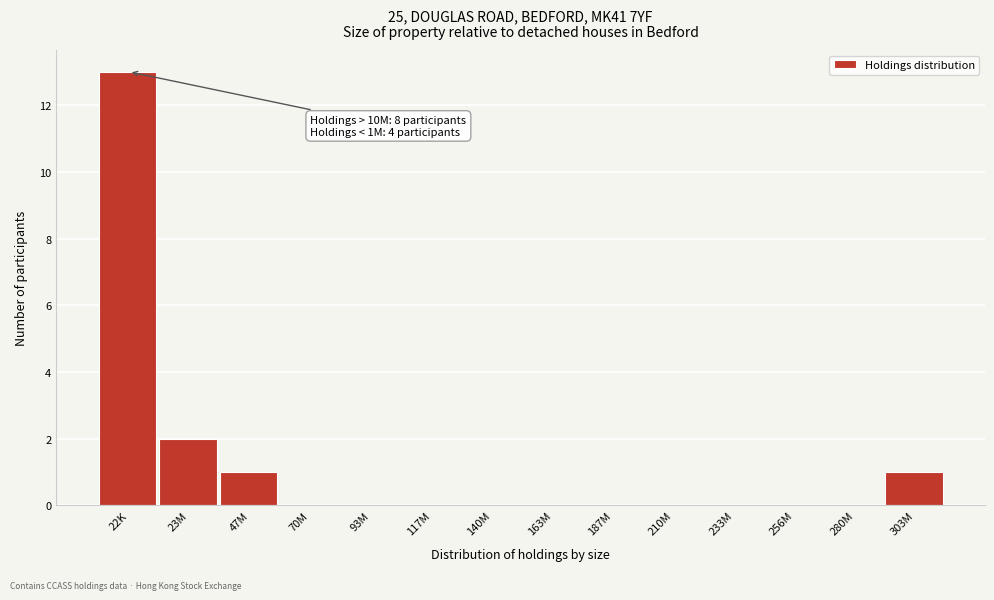

Reading left to right, list all the values displayed in this chart.

22K=13	23M=2	47M=1	70M=0	93M=0	117M=0	140M=0	163M=0	187M=0	210M=0	233M=0	256M=0	280M=0	303M=1